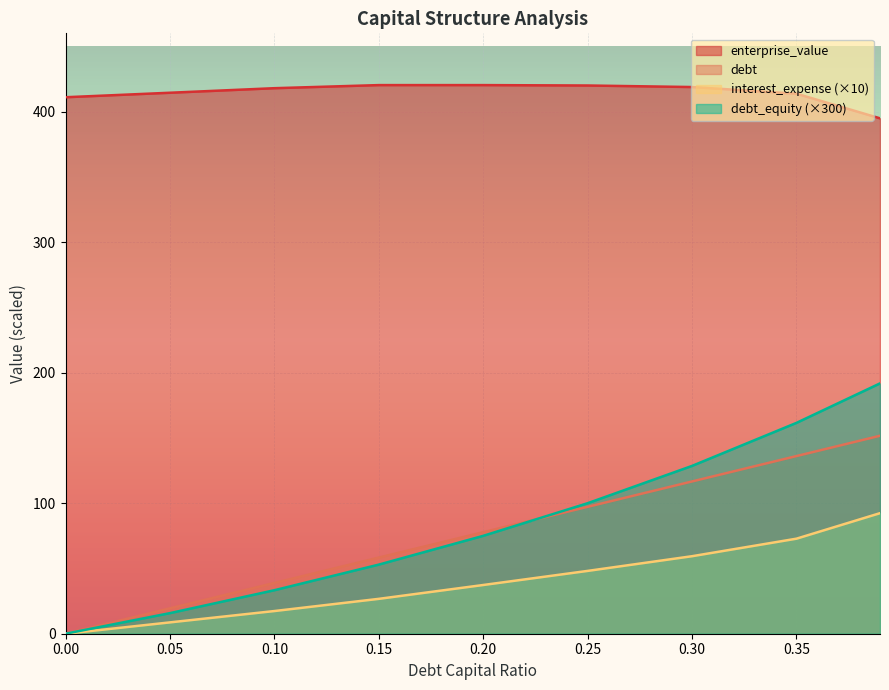

What is the label of the 3rd point from the left?

0.1